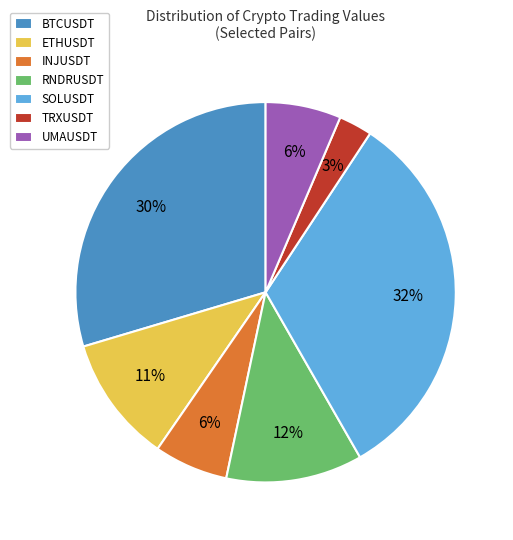

Do ETHUSDT and TRXUSDT together represent more than half of the pie?

No